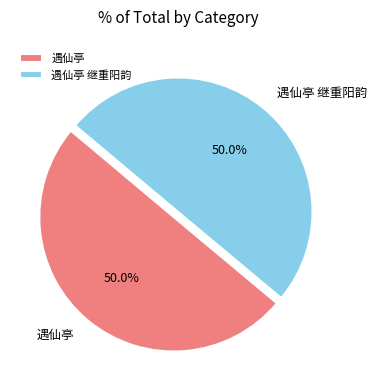

Approximately how many times larger is the value at 遇仙亭 继重阳韵 compared to 遇仙亭?

1.0